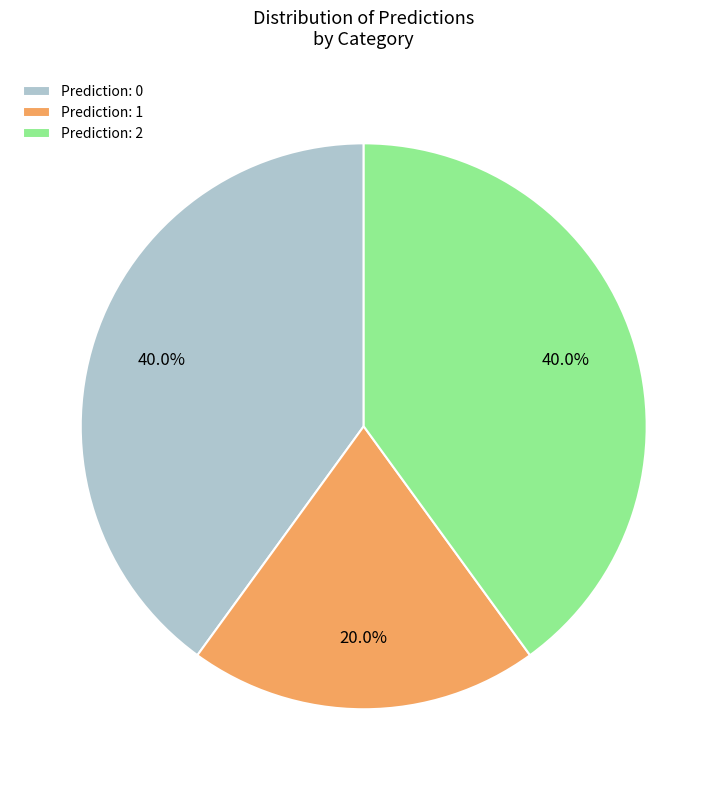

Which has a higher value, Prediction: 0 or Prediction: 1?

Prediction: 0